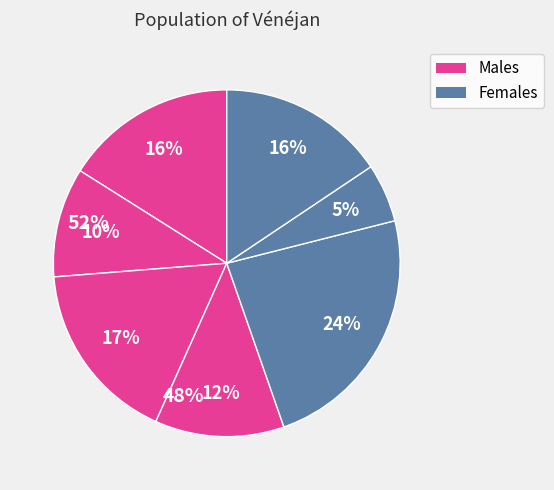

How many slices are in this pie chart?

7